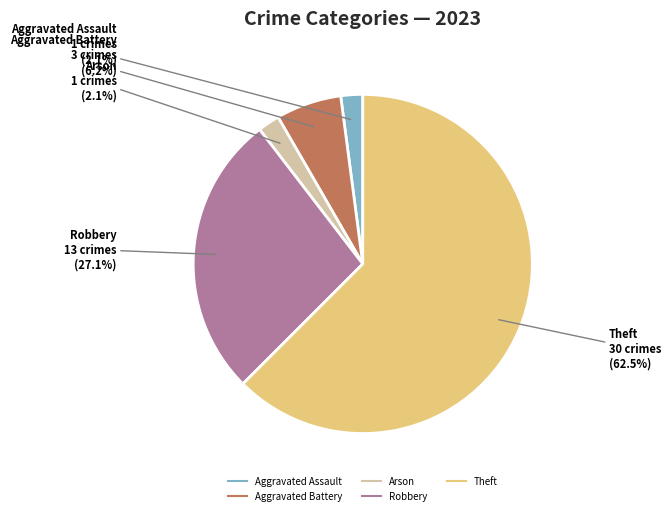

Count the number of slices in the pie.

5